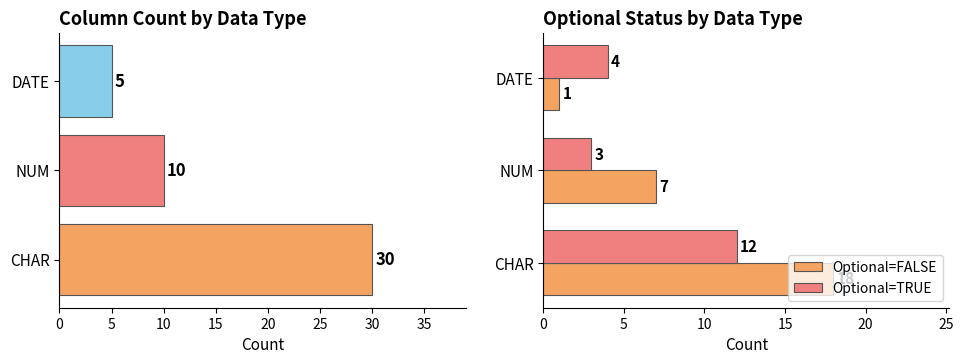

The Total Count series shows 9 at 10. True or false?

False